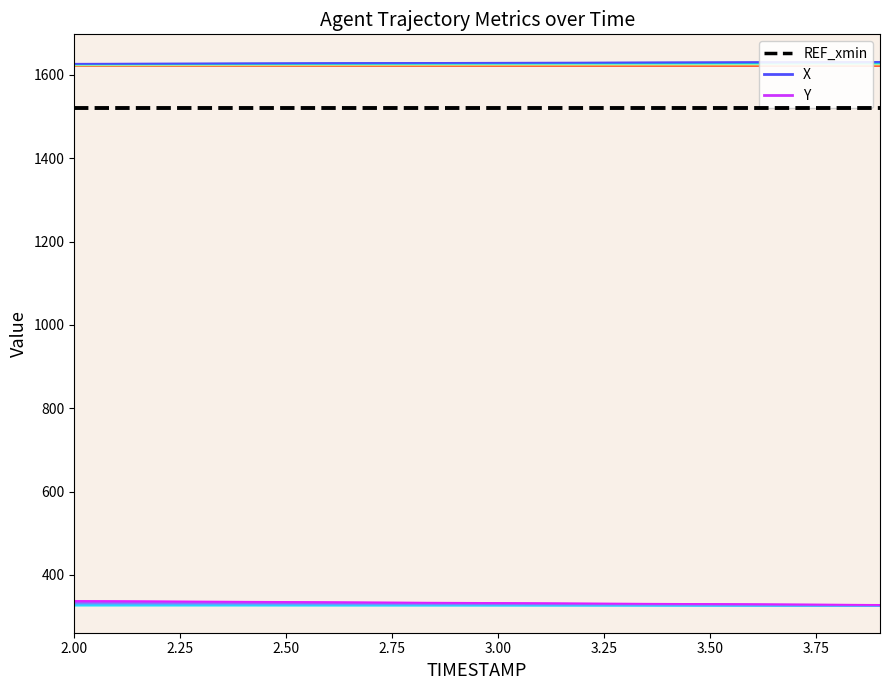

How many lines are shown in the chart?

3